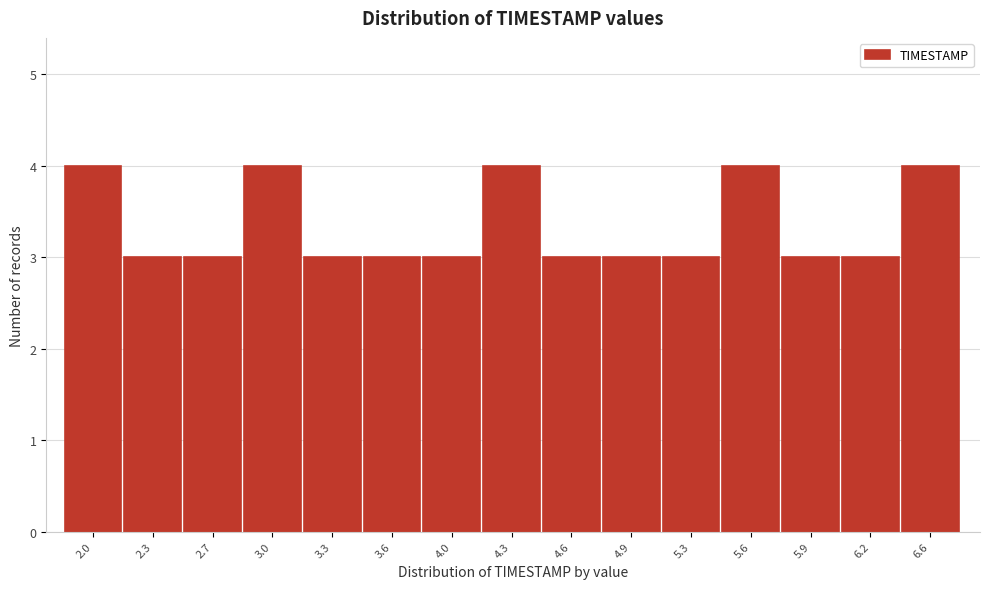

Reading left to right, list all the values displayed in this chart.

4	3	3	4	3	3	3	4	3	3	3	4	3	3	4